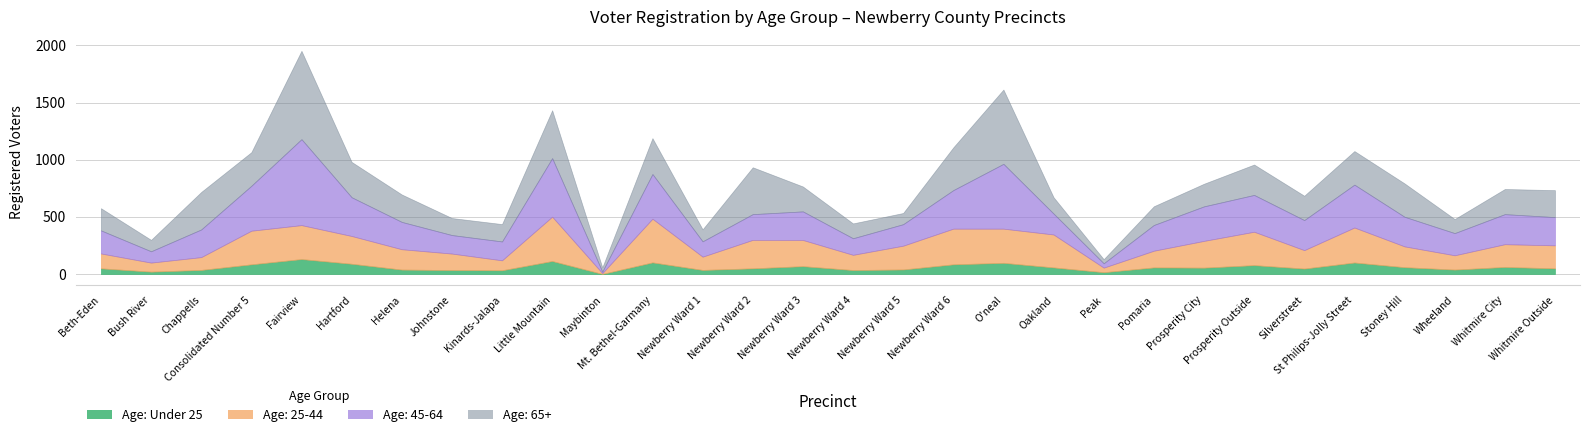

What is the label of the 25th point from the right?

Hartford